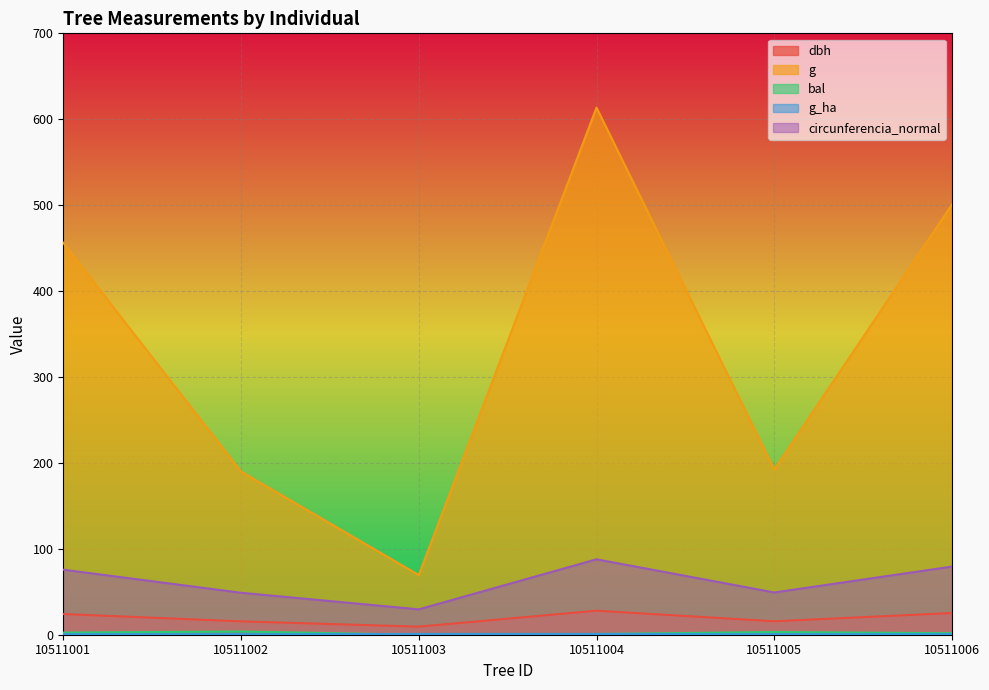

At 10511004, list the series in order from smallest to largest.

g_ha, bal, dbh, circunferencia_normal, g